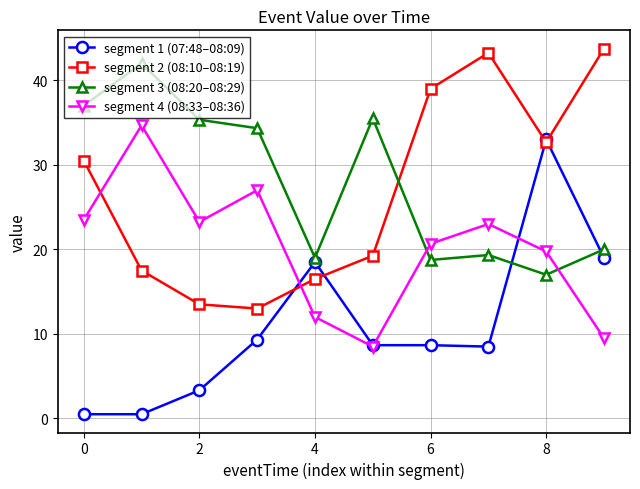

Rank the series by their maximum value, from lowest to highest.

segment 1 (07:48–08:09), segment 4 (08:33–08:36), segment 3 (08:20–08:29), segment 2 (08:10–08:19)